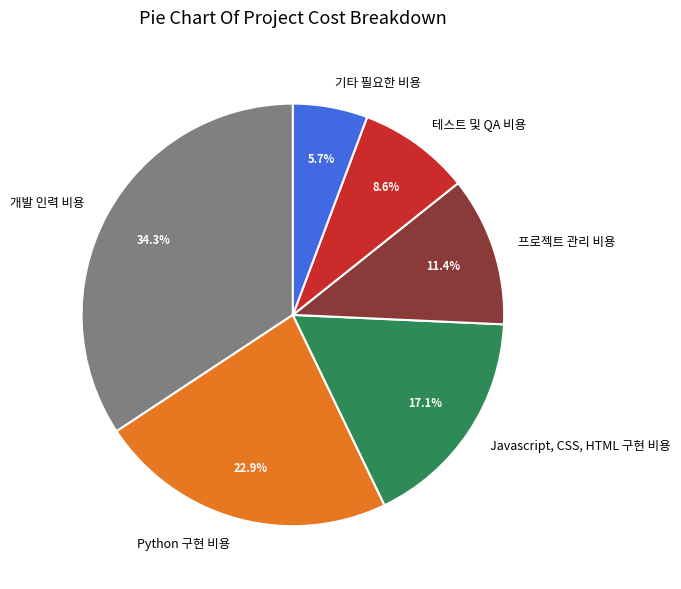

Rank the categories by value from highest to lowest.

개발 인력 비용, Python 구현 비용, Javascript, CSS, HTML 구현 비용, 프로젝트 관리 비용, 테스트 및 QA 비용, 기타 필요한 비용